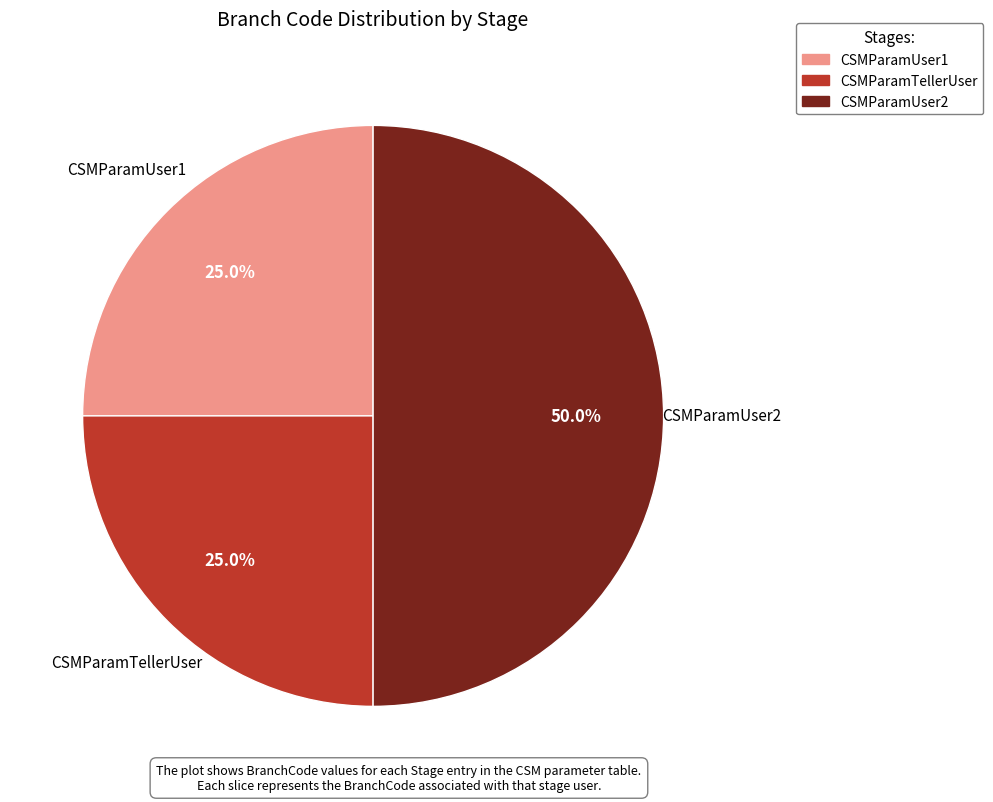

Which slice is the largest?

CSMParamUser2